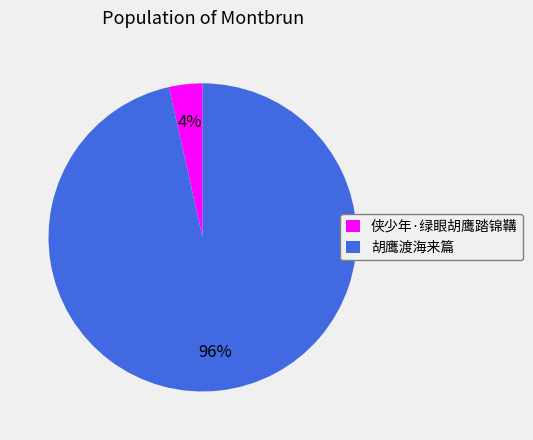

How many slices are in this pie chart?

2